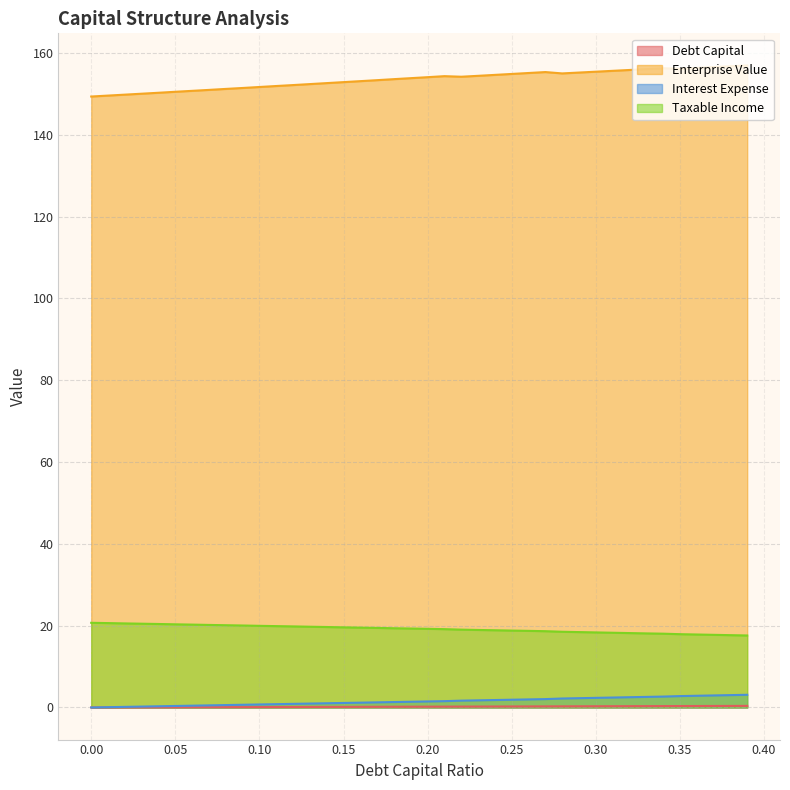

True or false: debt_capital and enterprise_value intersect in this chart.

False